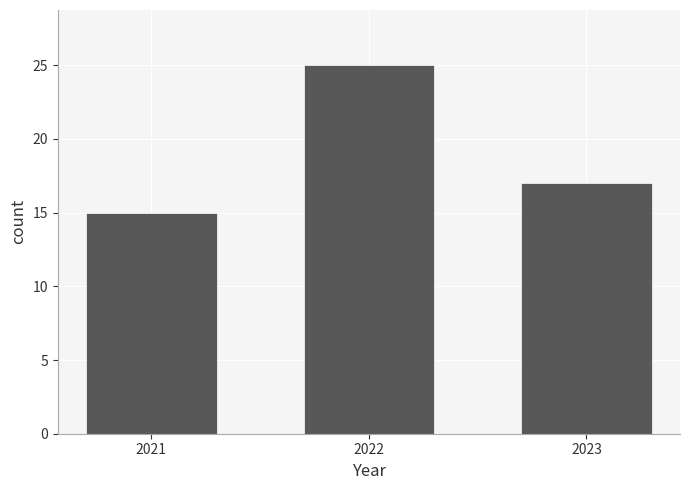

Reading left to right, list all the values displayed in this chart.

15	25	17